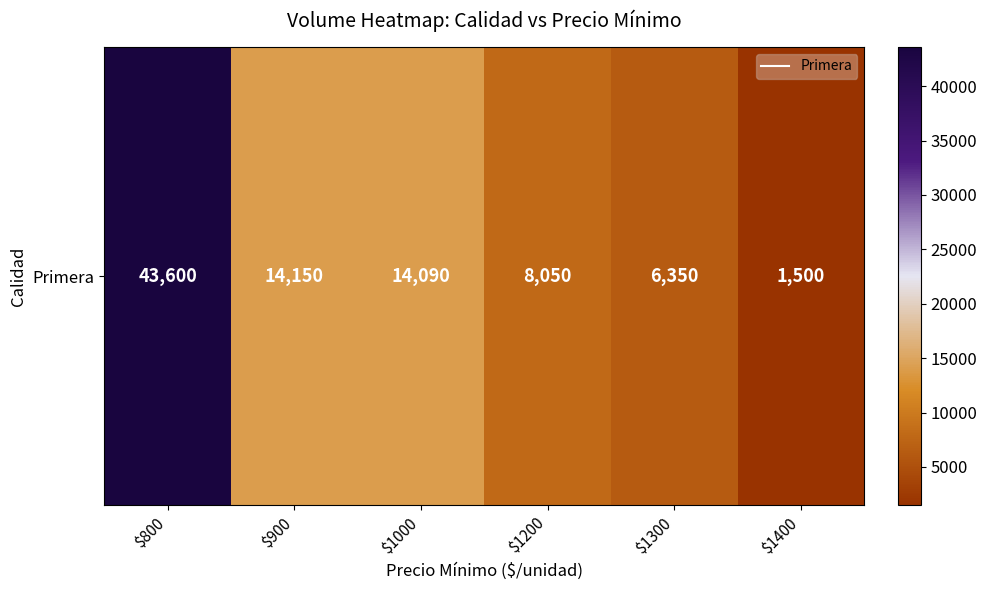

What is the change in value from $900 to $1300?

-7800